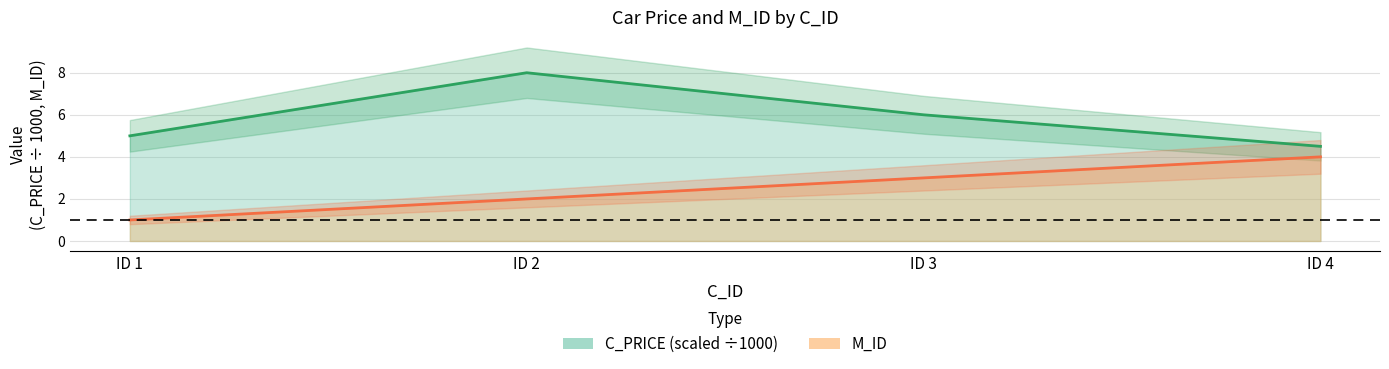

How many values in the M_ID series are below 3?

2